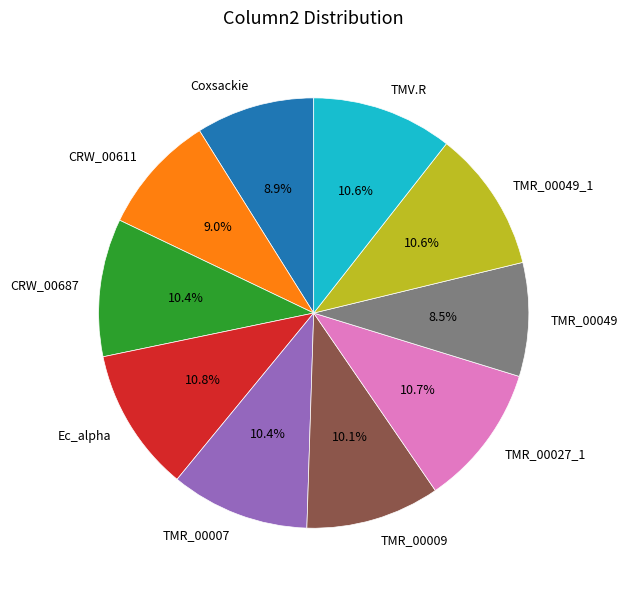

Combined, do TMR_00049_1 and TMR_00007 account for over 50%?

No